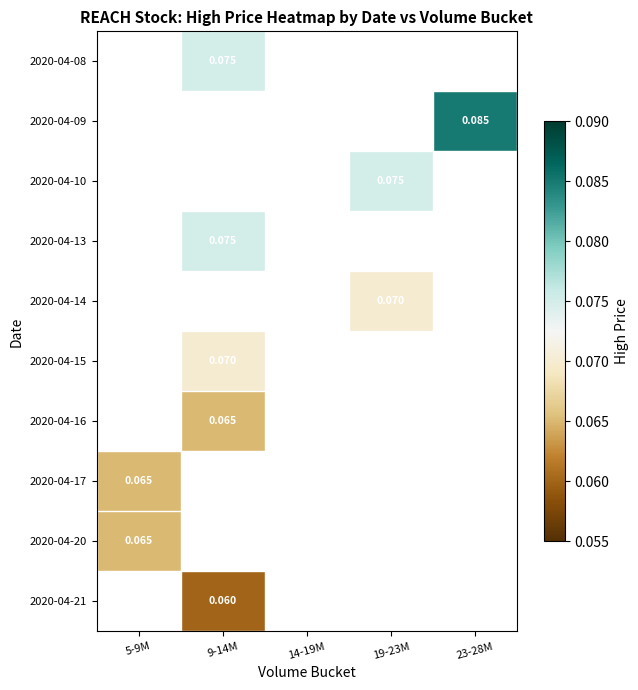

What is the maximum value shown in the chart?

0.1